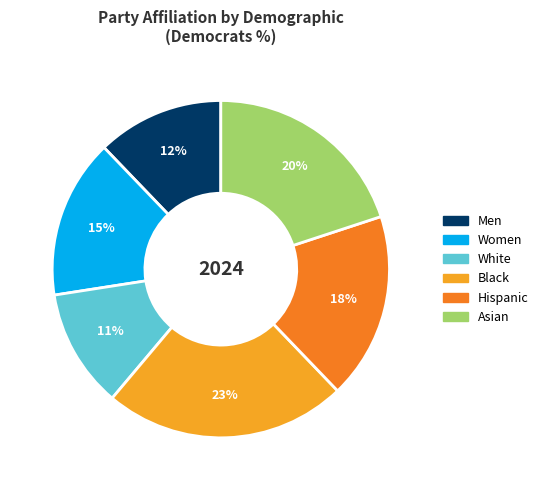

How many segments does this pie chart have?

6